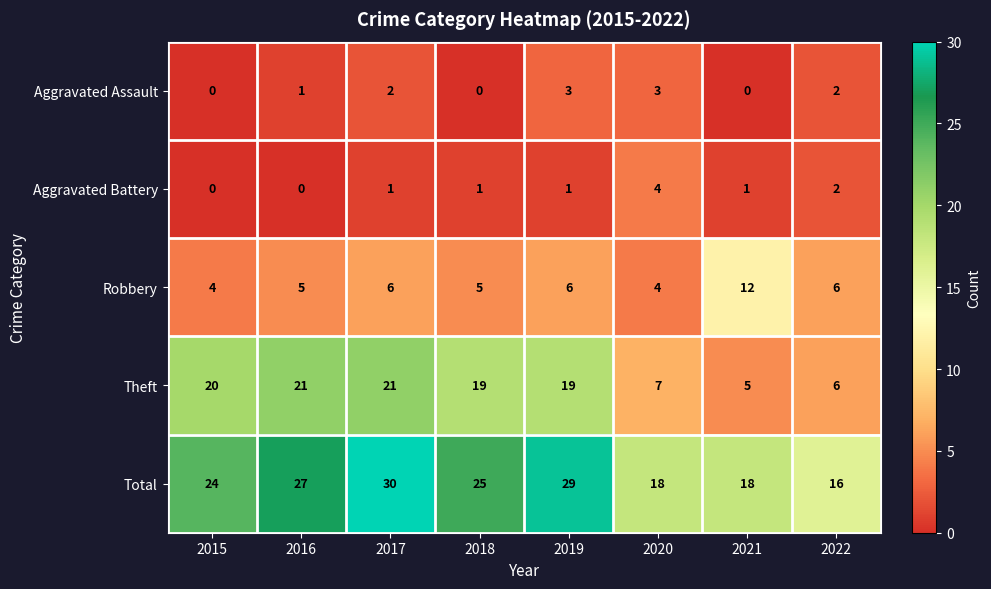

Which series has the largest total across all categories?

Total